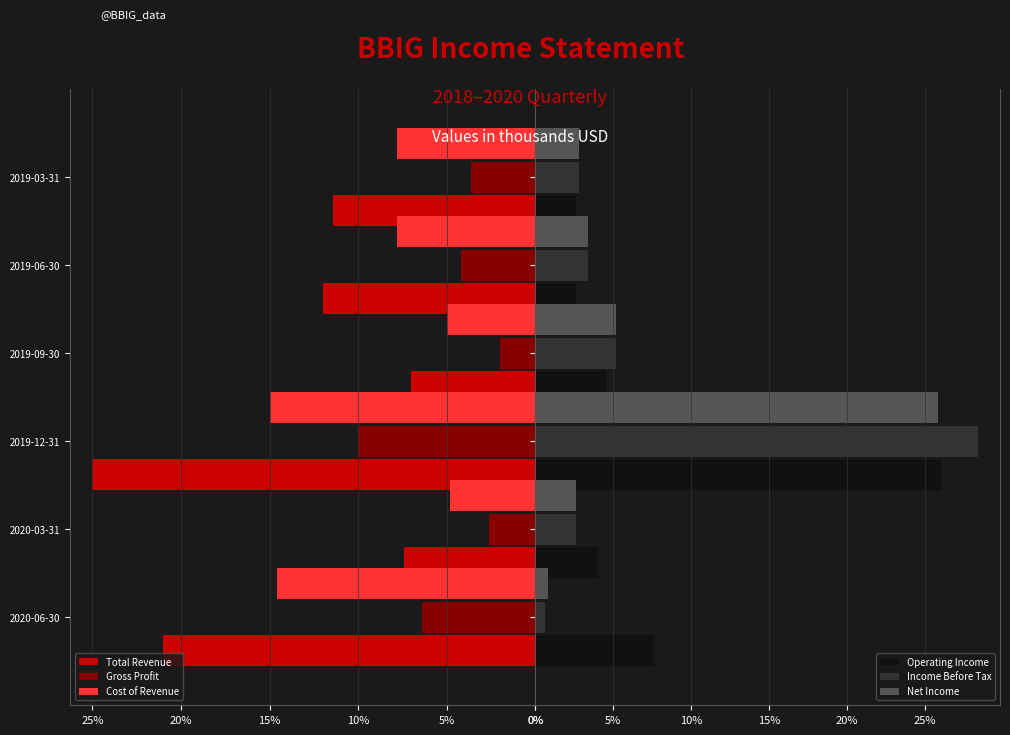

What is the average value of the Cost of Revenue series?

9.2